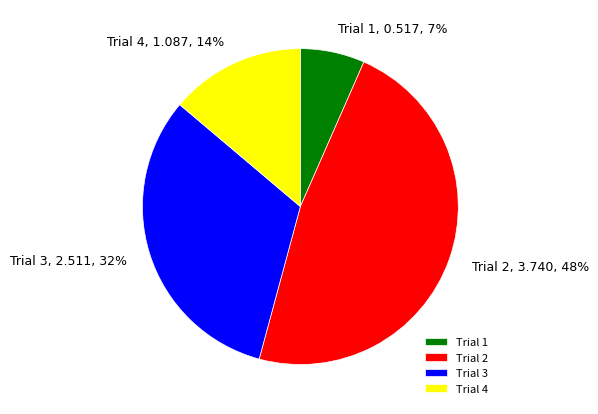

What is the largest slice in the pie chart?

Trial 2